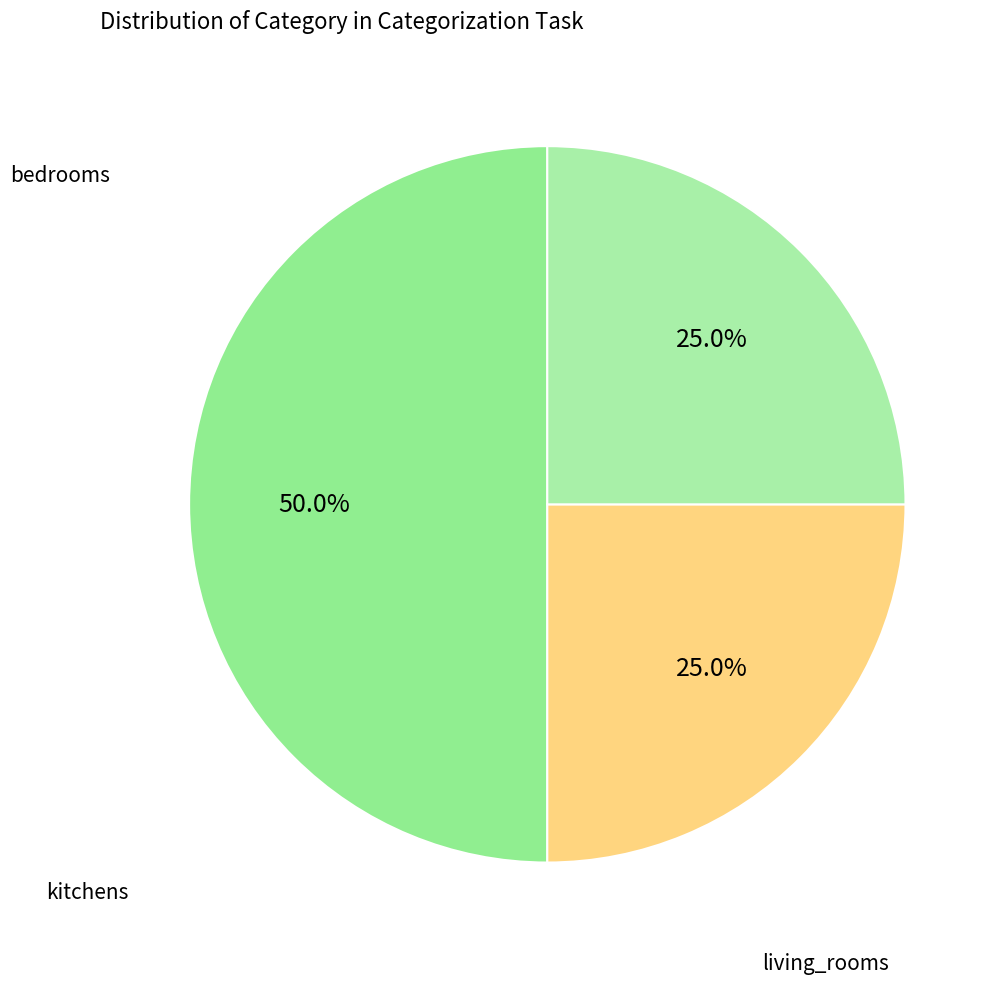

To the nearest percent, what is the average slice percentage?

33%